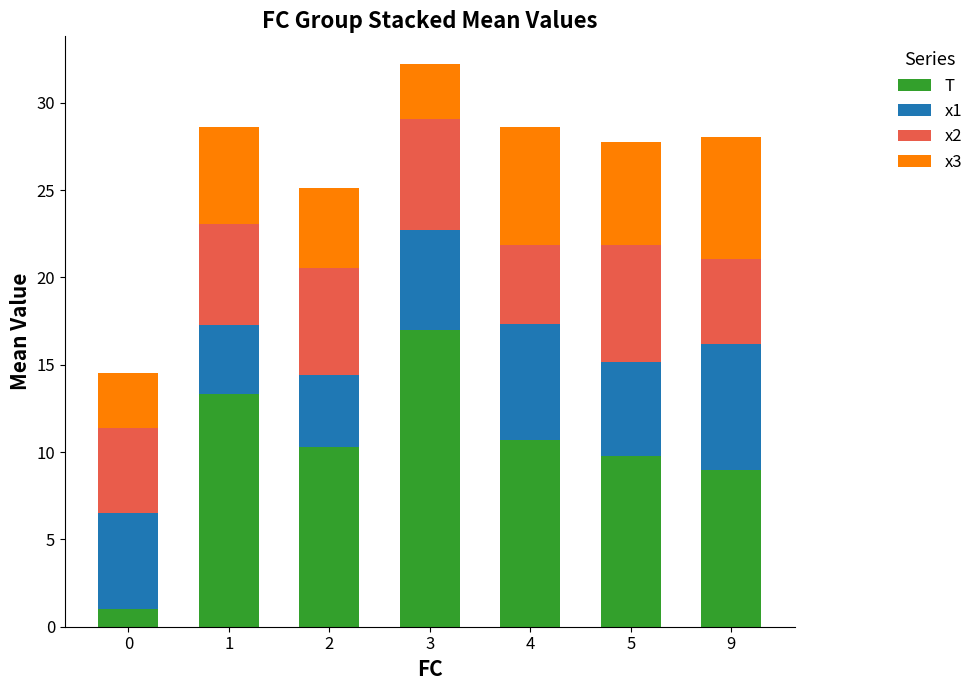

True or false: T has a value of 1.0 at 0.

True